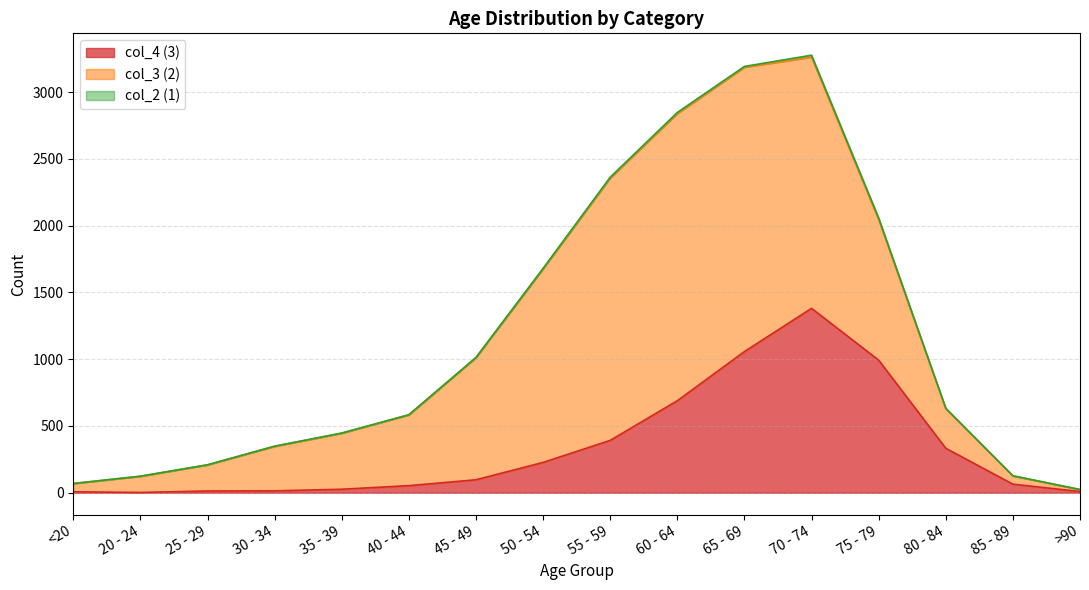

In col_4, how many points are lower than both neighbors (excluding endpoints)?

1